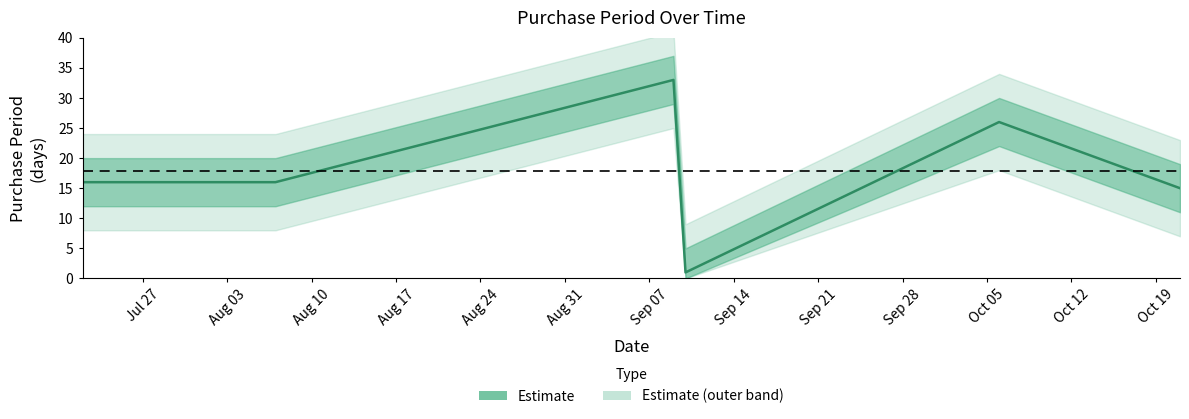

Count the number of data series in this chart.

1